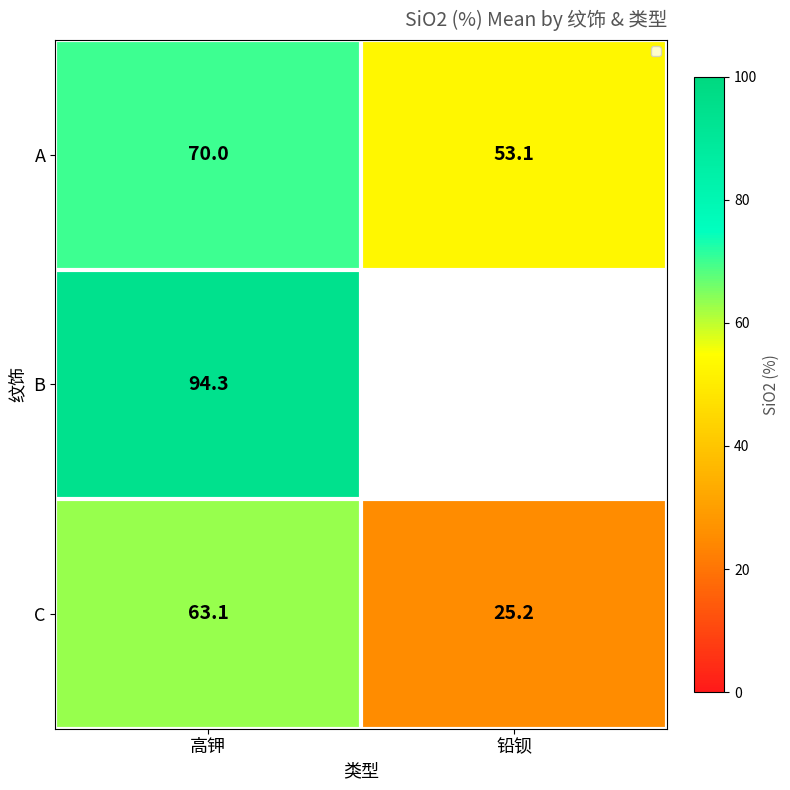

At which label does C reach its minimum?

铅钡